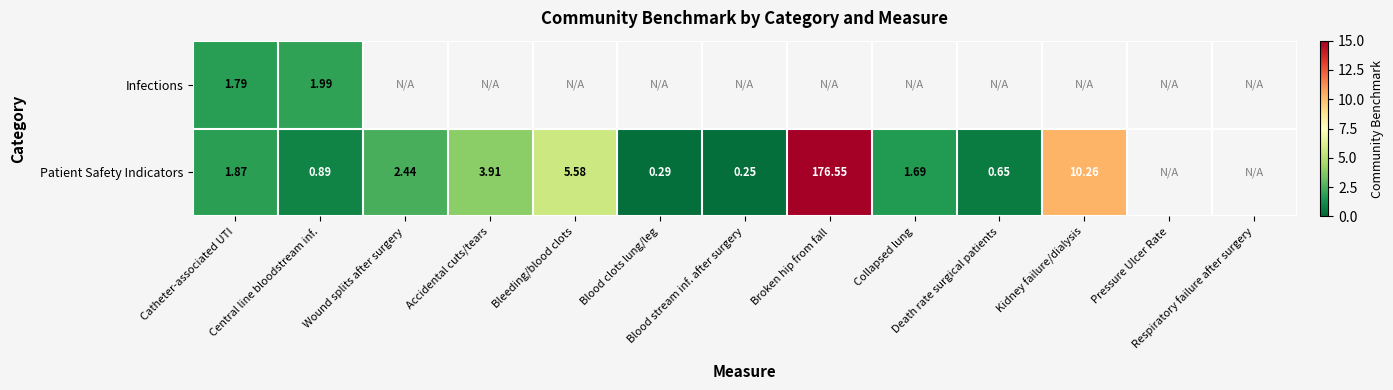

Which category has the highest value across all series?

Broken hip from fall